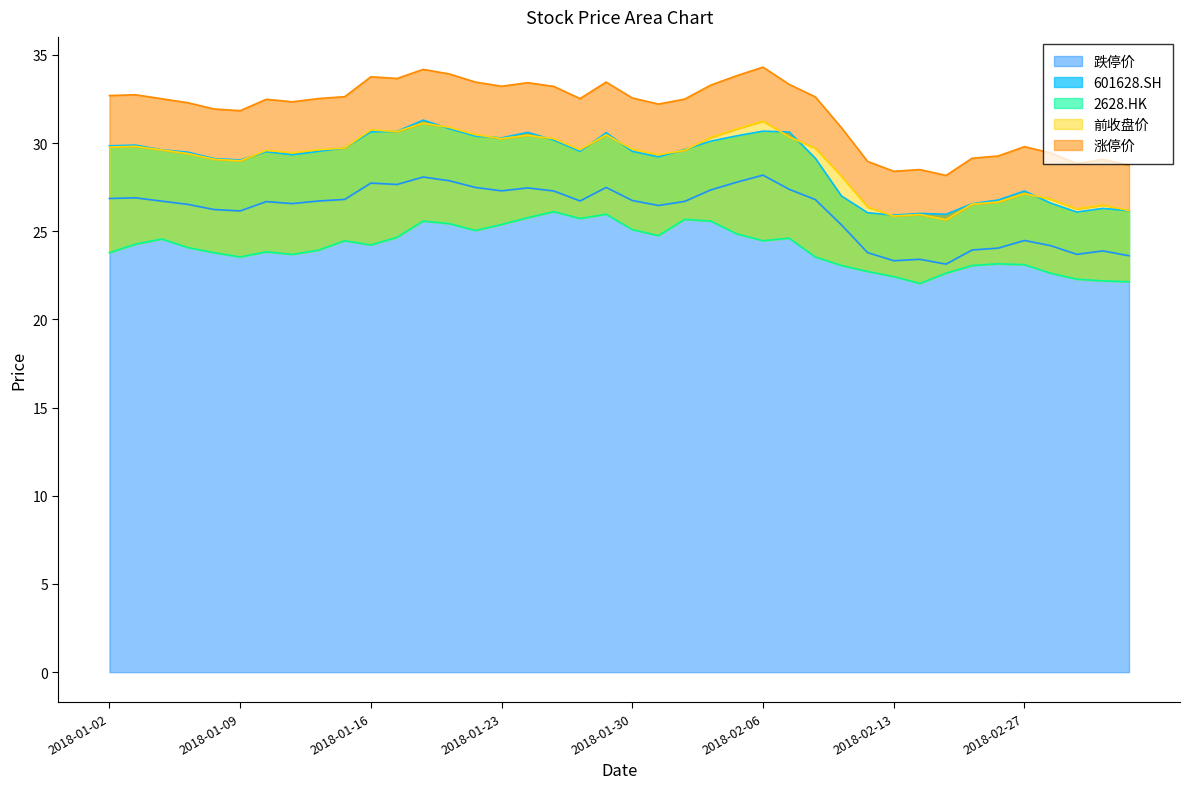

At which category is the sum across all series the highest?

2018-01-18